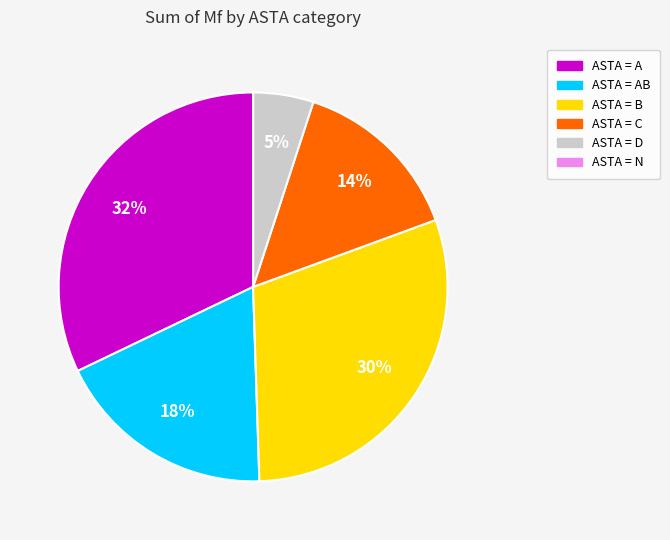

To the nearest percent, what is the average slice percentage?

17%